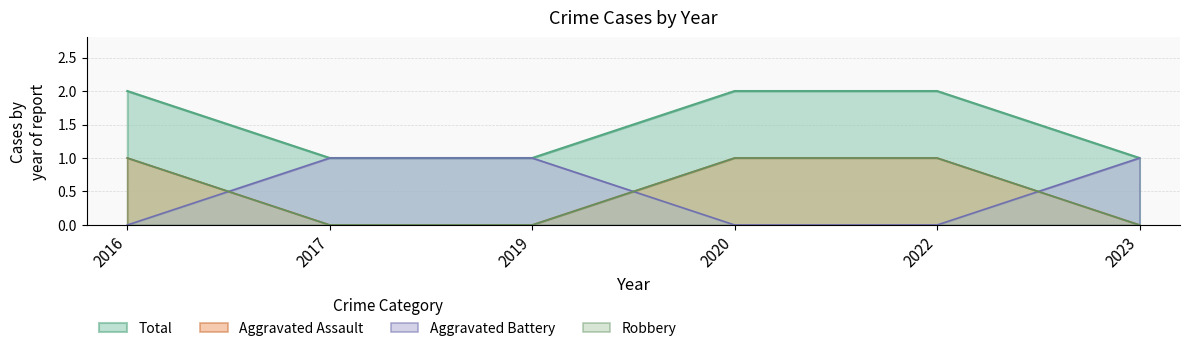

What is the sum of the Robbery values at 2016 and 2019?

1